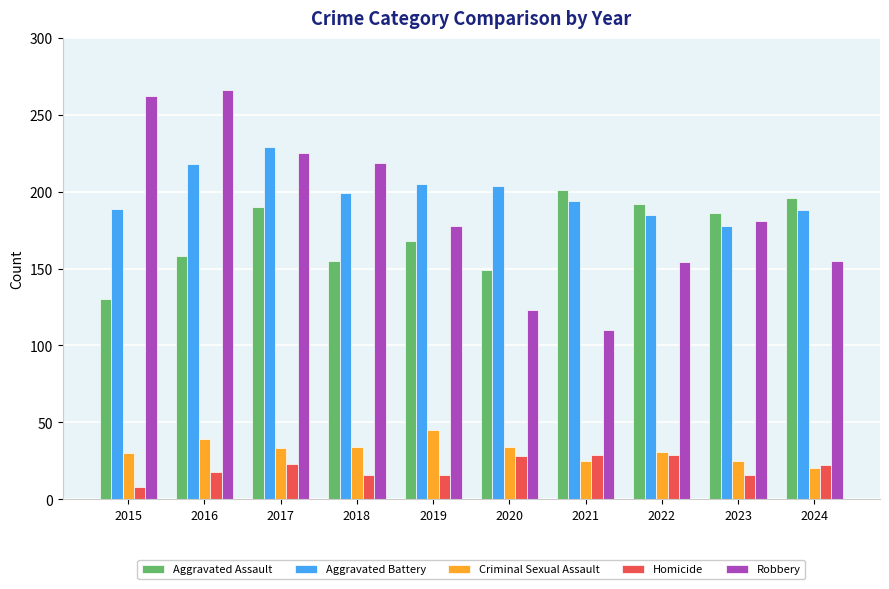

Count the number of data series in this chart.

5